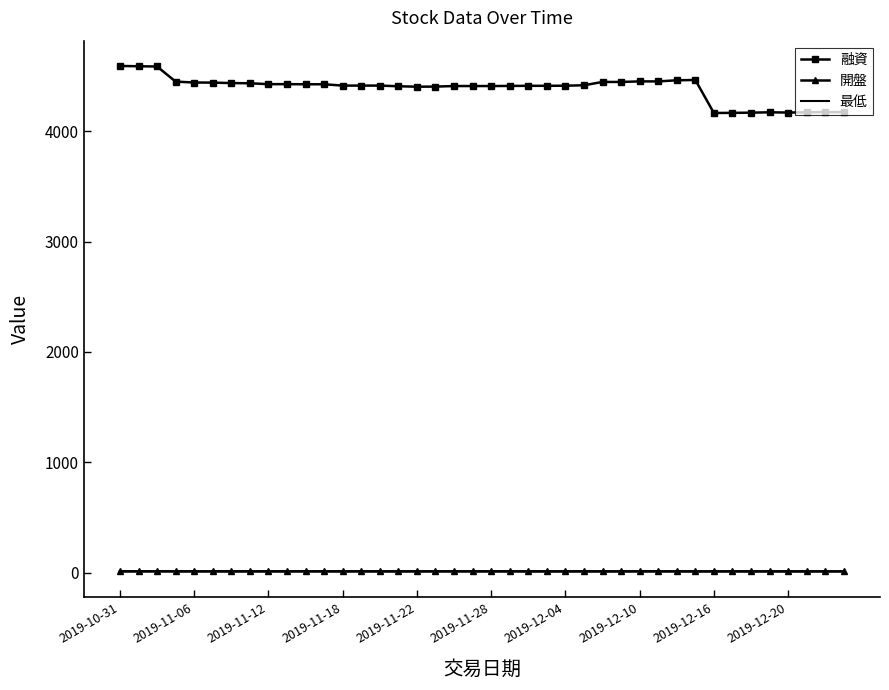

What is the sum of all 開盤 values?

512.5